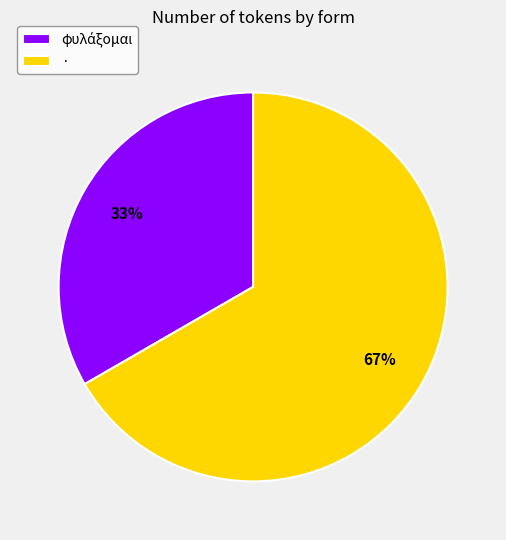

To the nearest percent, what percentage of the pie is ·?

67%